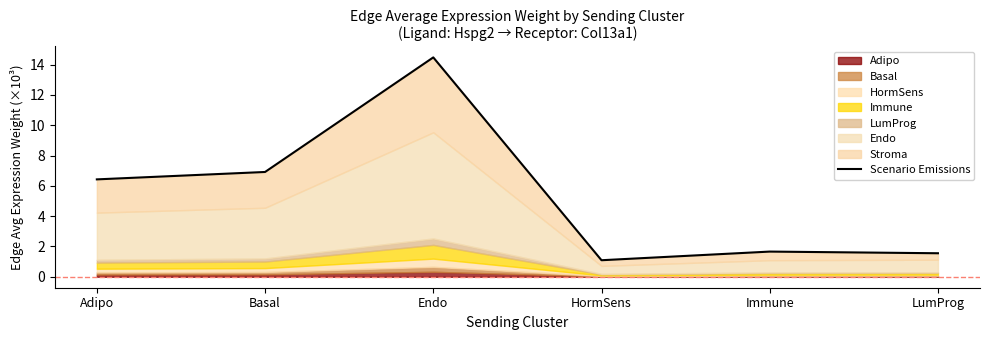

What is the minimum value shown in the chart?

1.1